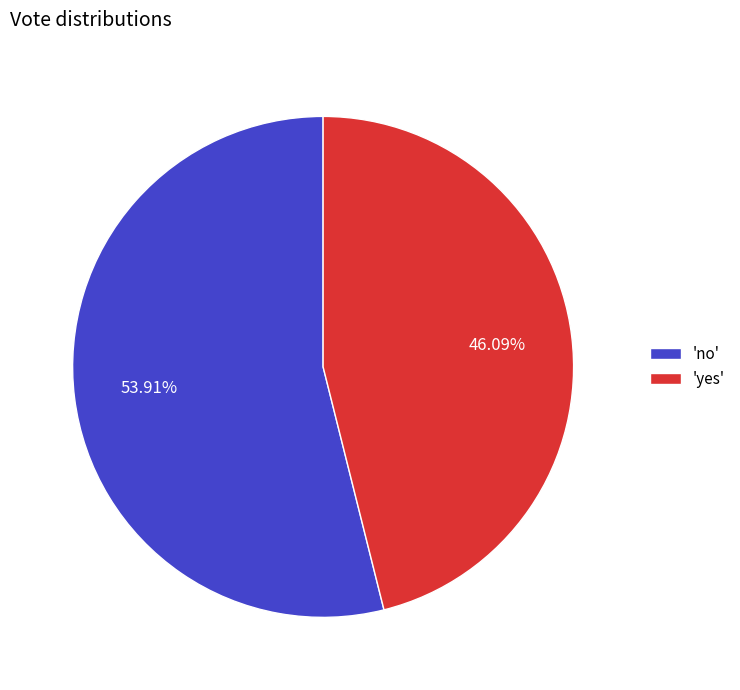

Does 'no' represent more than half of the total?

Yes